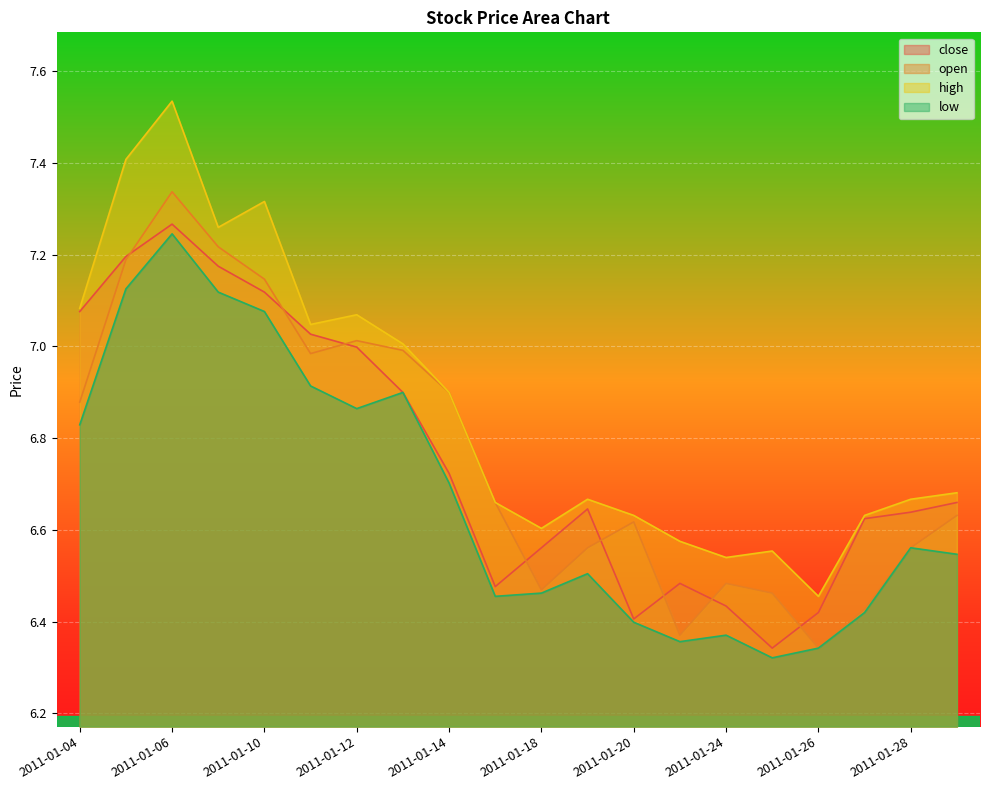

Which series has the largest total across all categories?

high